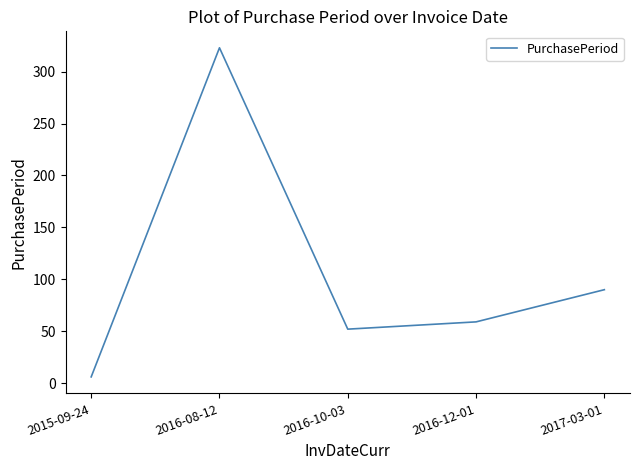

How many series are shown in this chart?

1